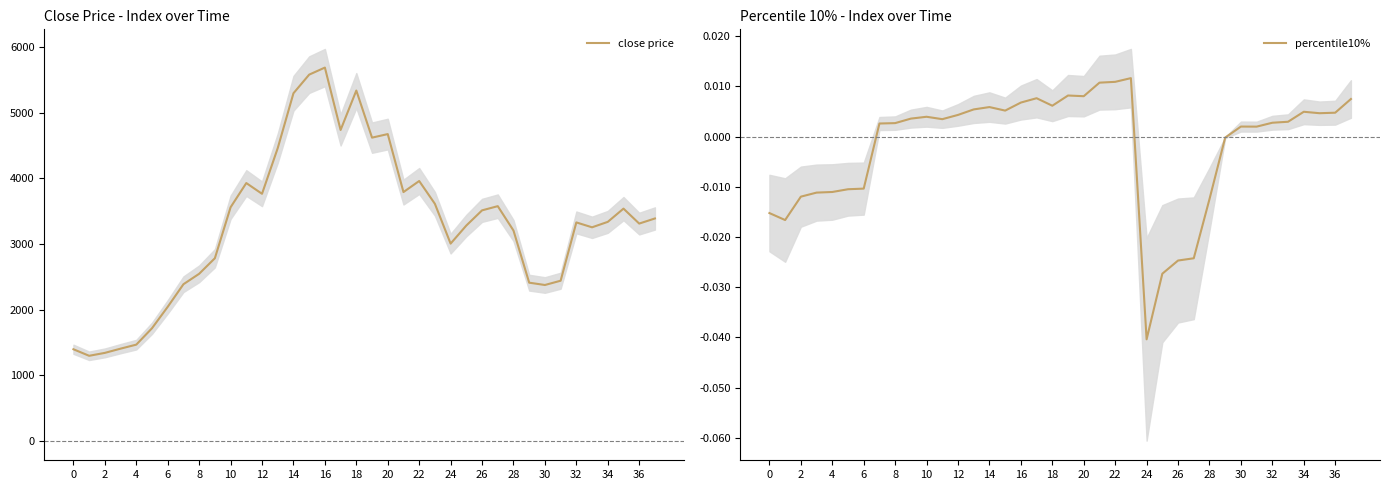

At how many categories does at least one series exceed 1259?

38